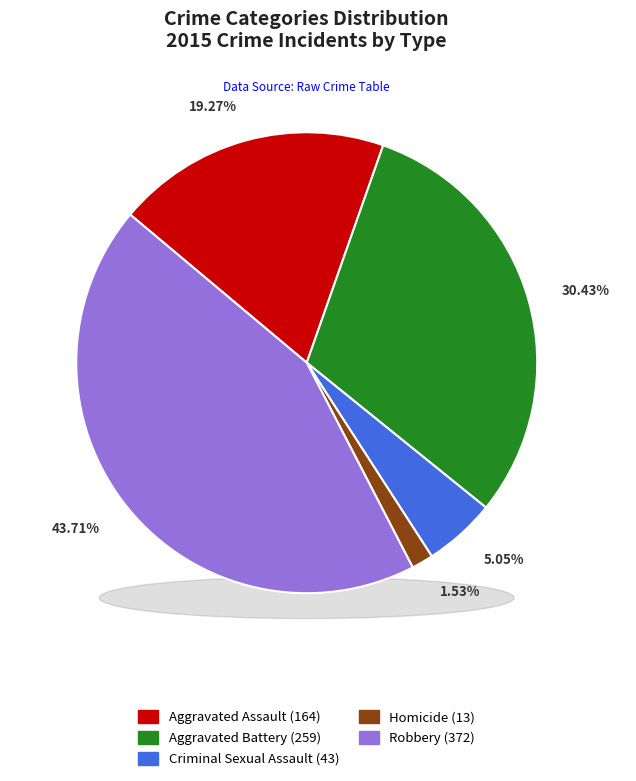

To the nearest percent, what portion does Robbery represent?

44%